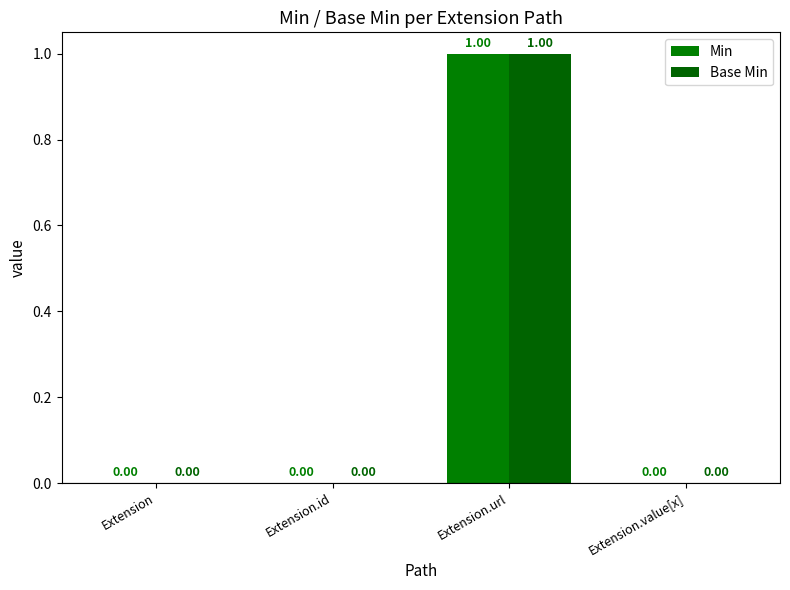

How many distinct data groups are displayed?

2